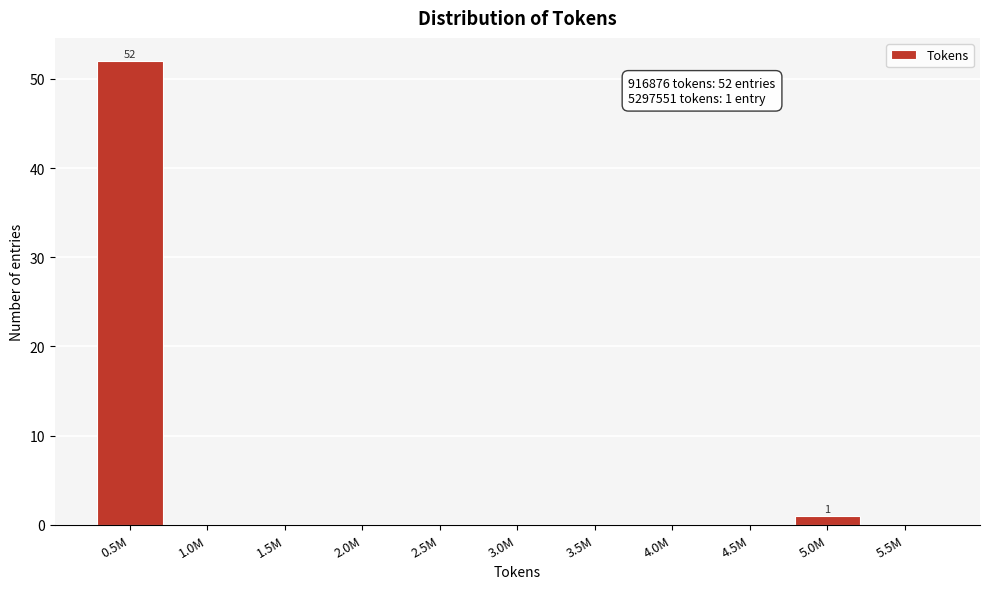

Reading left to right, extract all data points from this chart.

0.5M=52	1.0M=0	1.5M=0	2.0M=0	2.5M=0	3.0M=0	3.5M=0	4.0M=0	4.5M=0	5.0M=1	5.5M=0